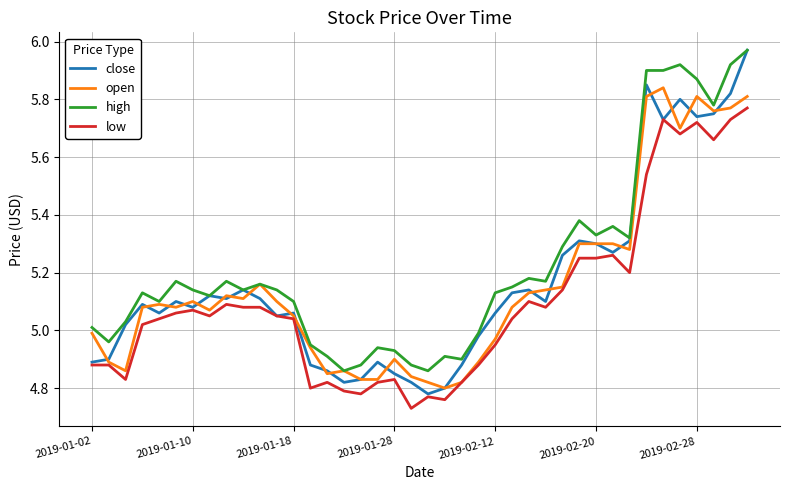

Which series has the widest spread of values?

close